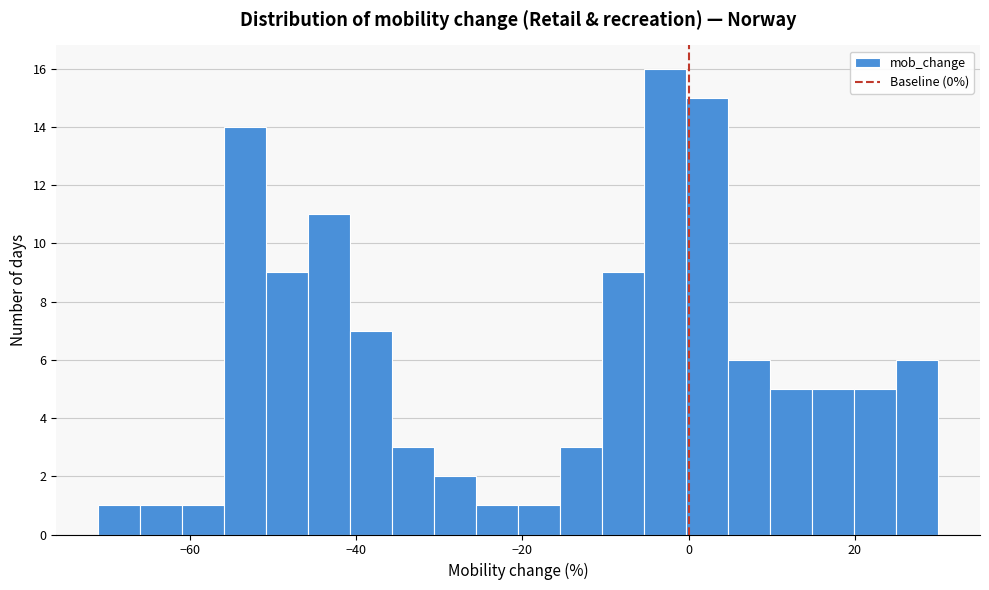

Read against the x-axis, roughly where is the centre of the tallest bar?

-2